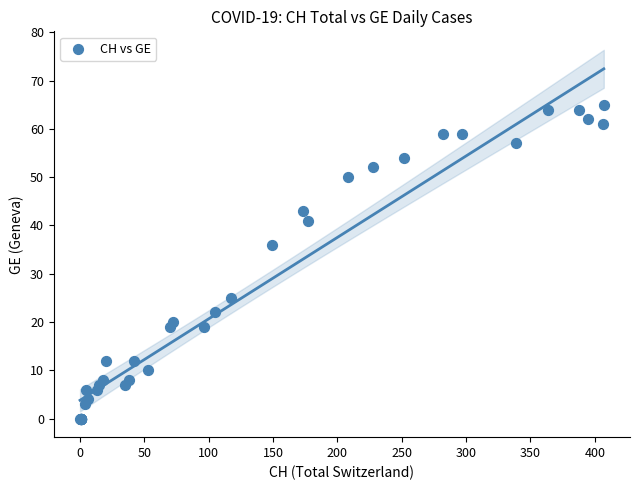

What Y value in the scatter plot is closest to 32?

36